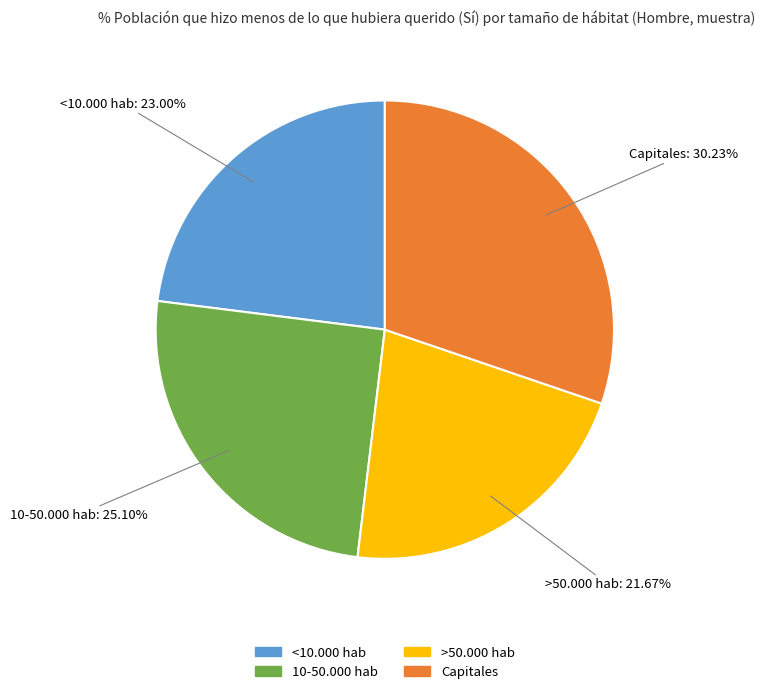

The <10.000 hab slice represents 23% of the pie. True or false?

True